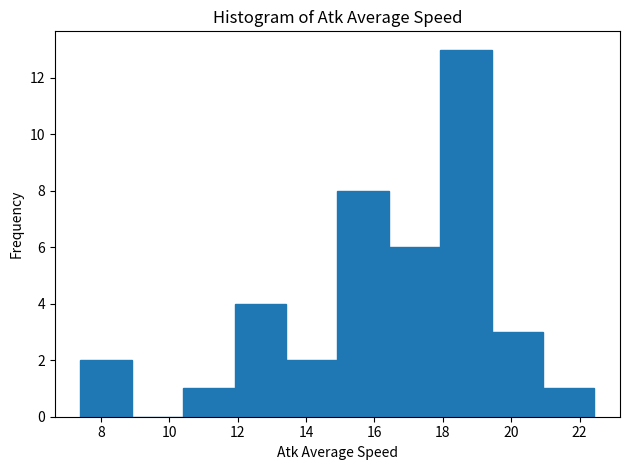

What is the height of the bar covering 7.4 to 9.0 on the x-axis? Neither the bar edges nor the heights are printed on the chart, so give them approximately, as read against the axes.

2